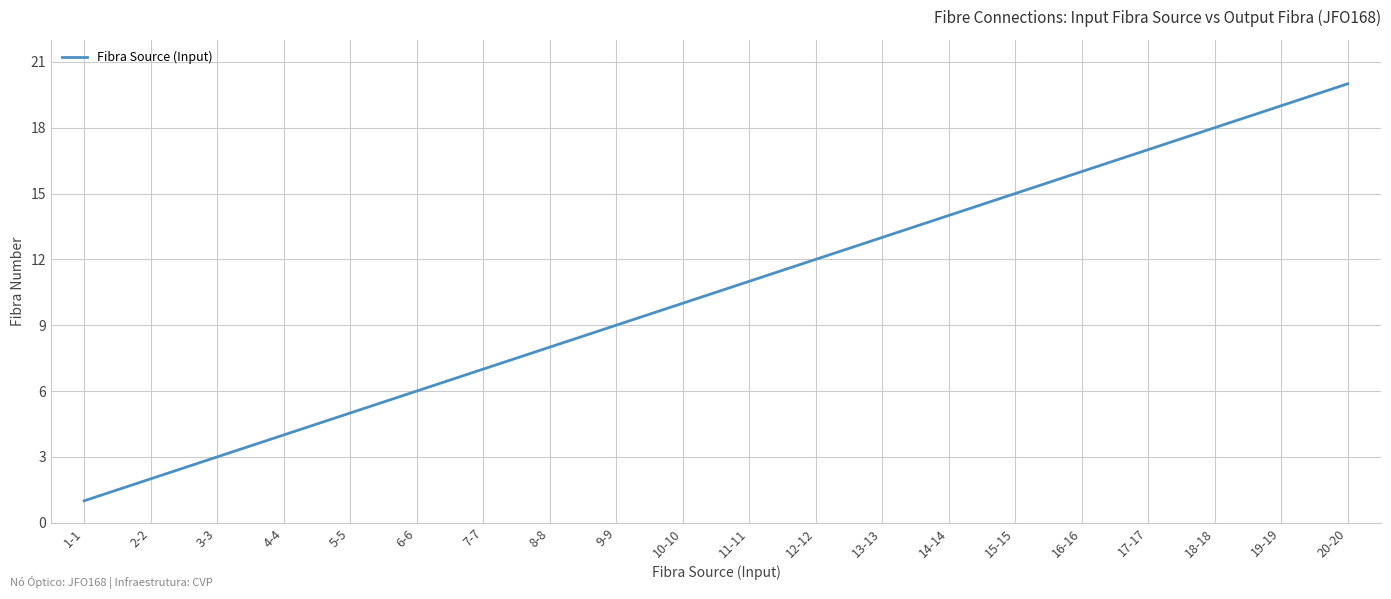

List the labels in order of value, largest first.

20-20, 19-19, 18-18, 17-17, 16-16, 15-15, 14-14, 13-13, 12-12, 11-11, 10-10, 9-9, 8-8, 7-7, 6-6, 5-5, 4-4, 3-3, 2-2, 1-1